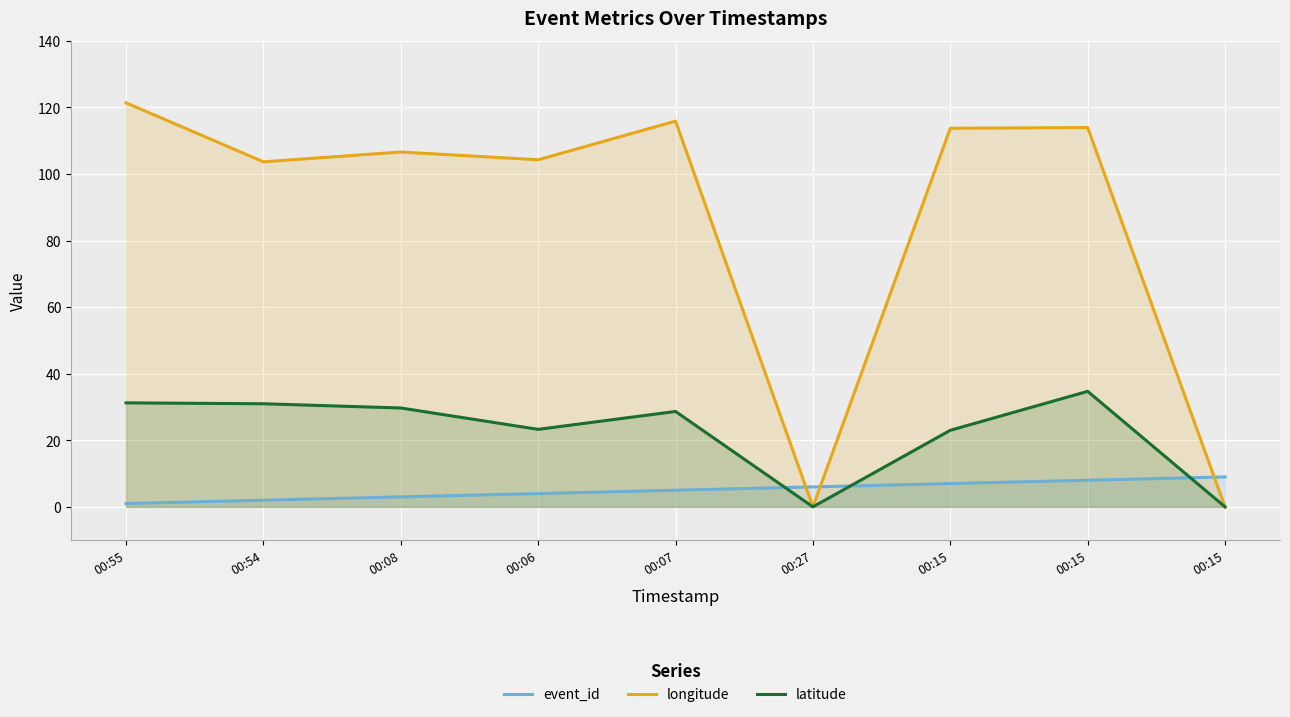

What is the value of the longitude point at the 8th from the left?

113.7